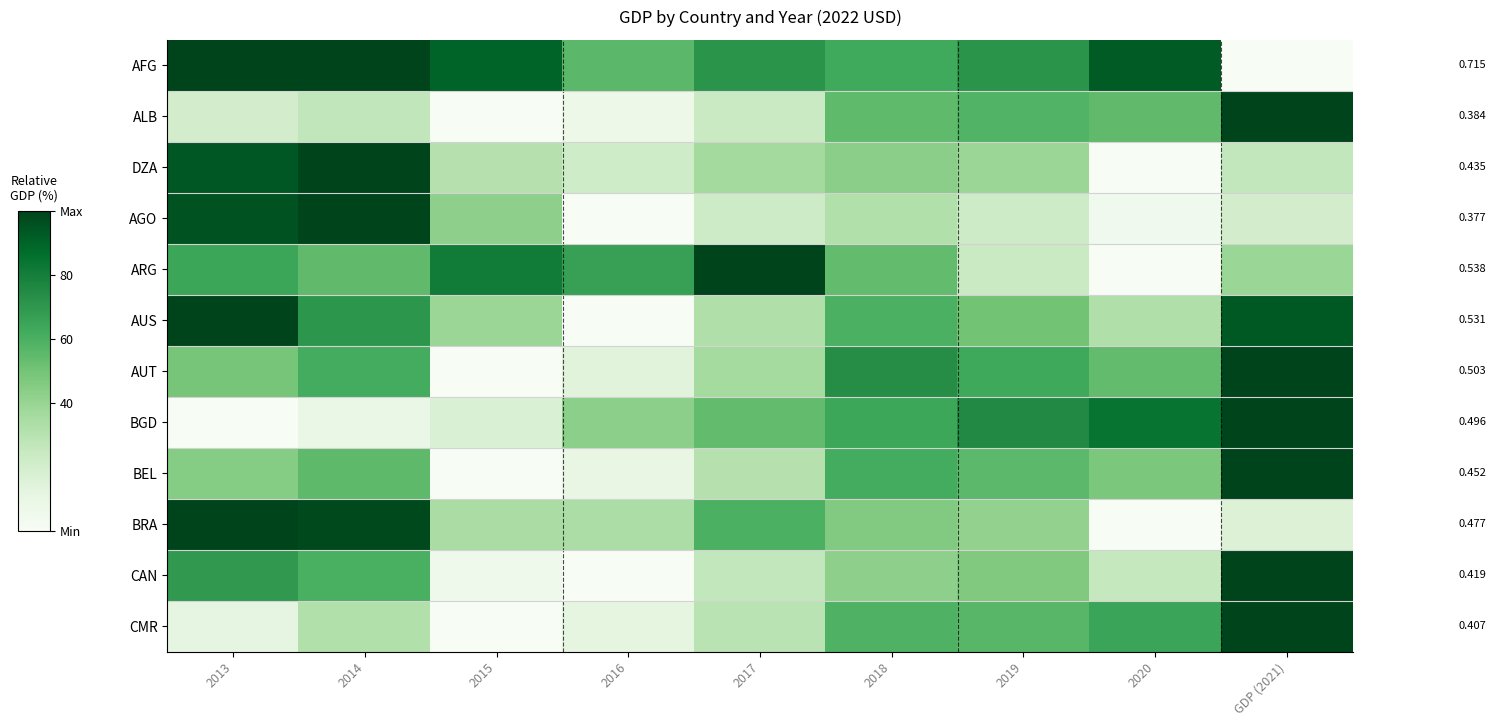

What is the greatest value displayed?

1.0